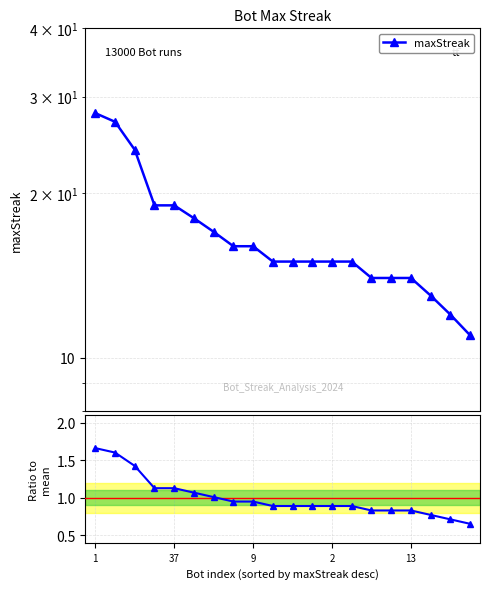

What is the value of the Ratio to mean point at the 15th from the left?

0.8